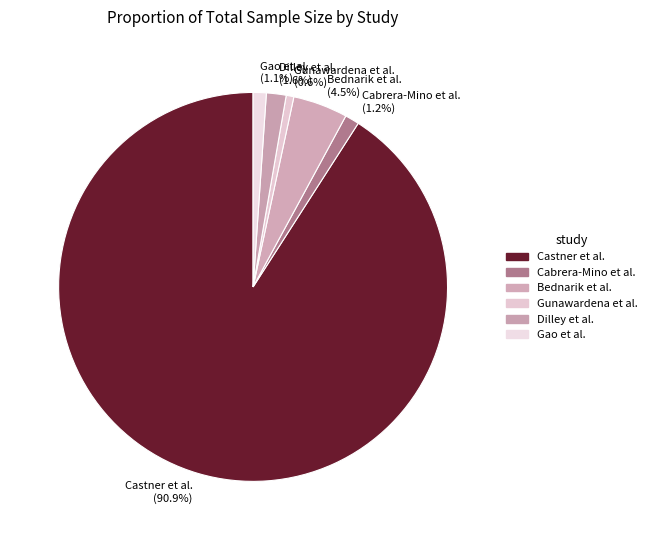

To the nearest percent, what is the difference between the largest and smallest slice percentages?

90%